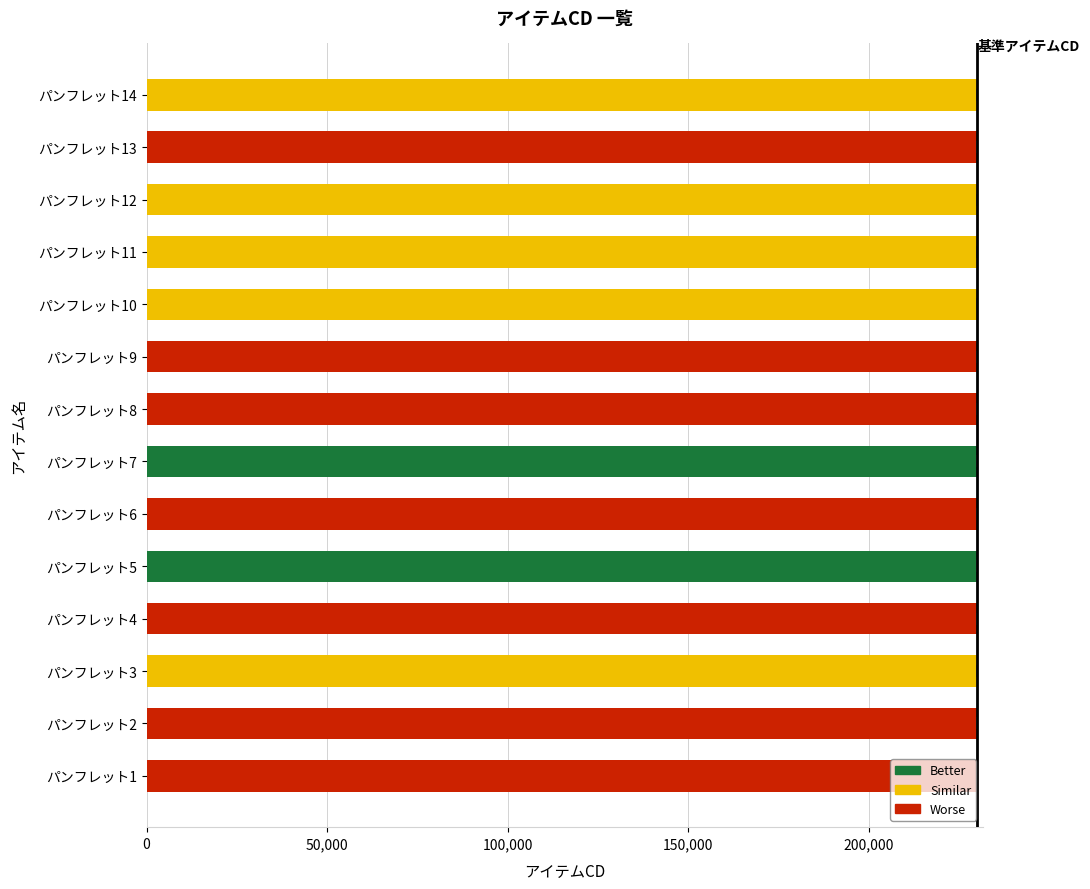

What is the sum of all values?

3220105